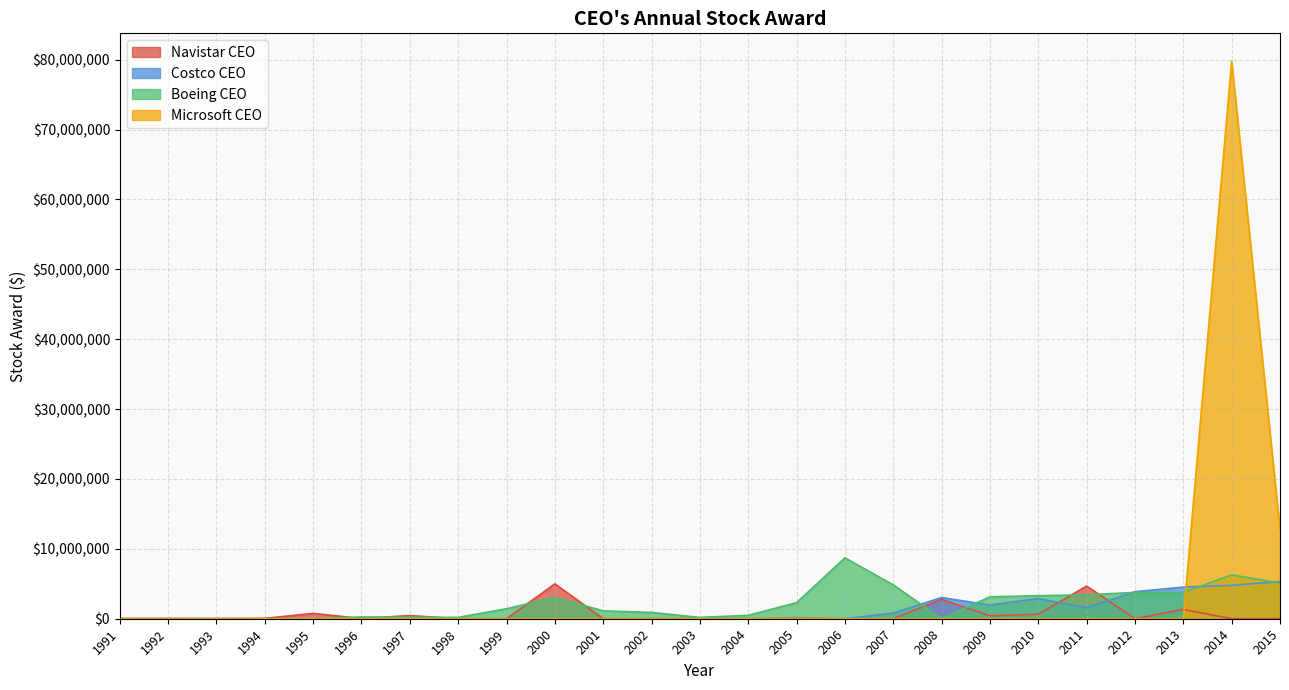

What is the total value across all series at 1993?

27750